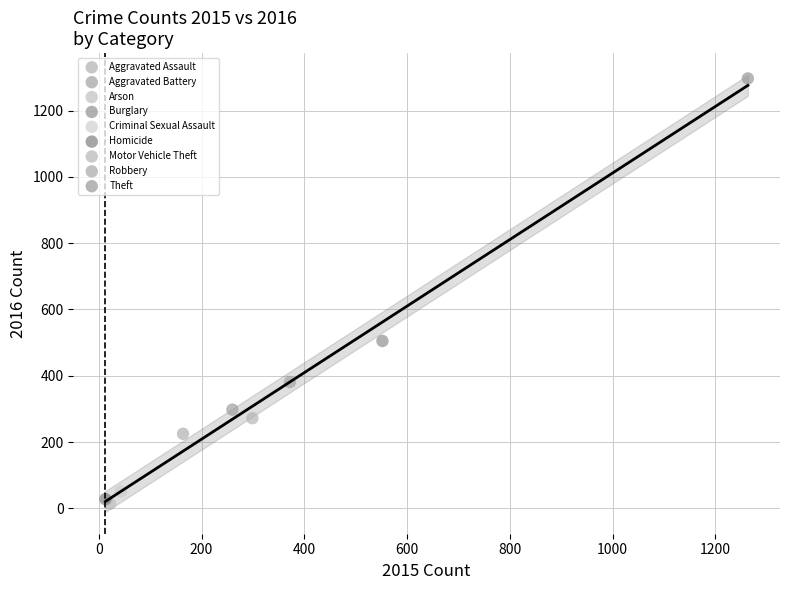

What are all the series names shown in the legend?

Aggravated Assault, Aggravated Battery, Arson, Burglary, Criminal Sexual Assault, Homicide, Motor Vehicle Theft, Robbery, Theft